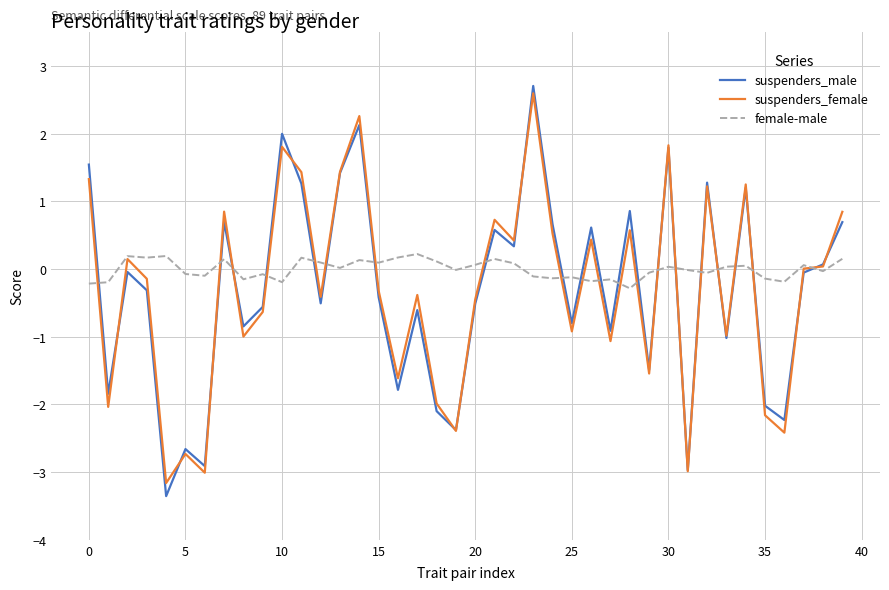

After their last crossing, which series has the higher values: suspenders_male or suspenders_female?

suspenders_female